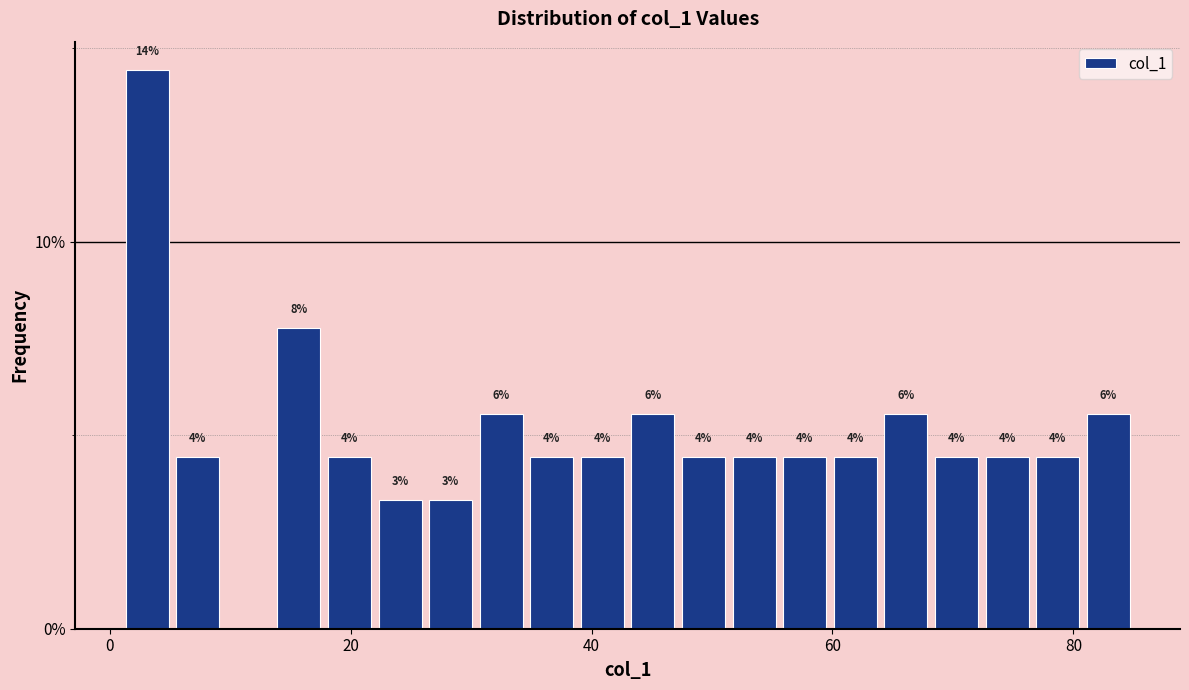

Read against the x-axis, roughly where is the centre of the tallest bar?

4